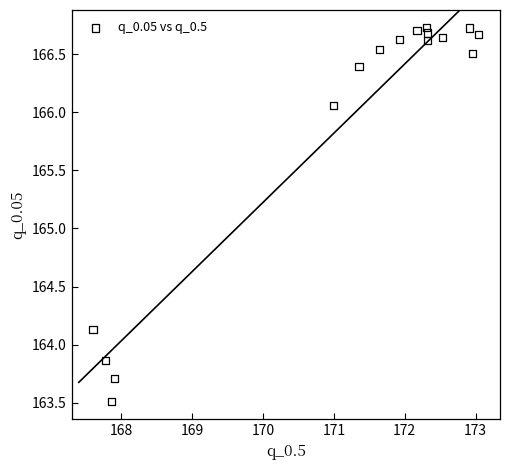

What Y value in the scatter plot is closest to 165?

164.1